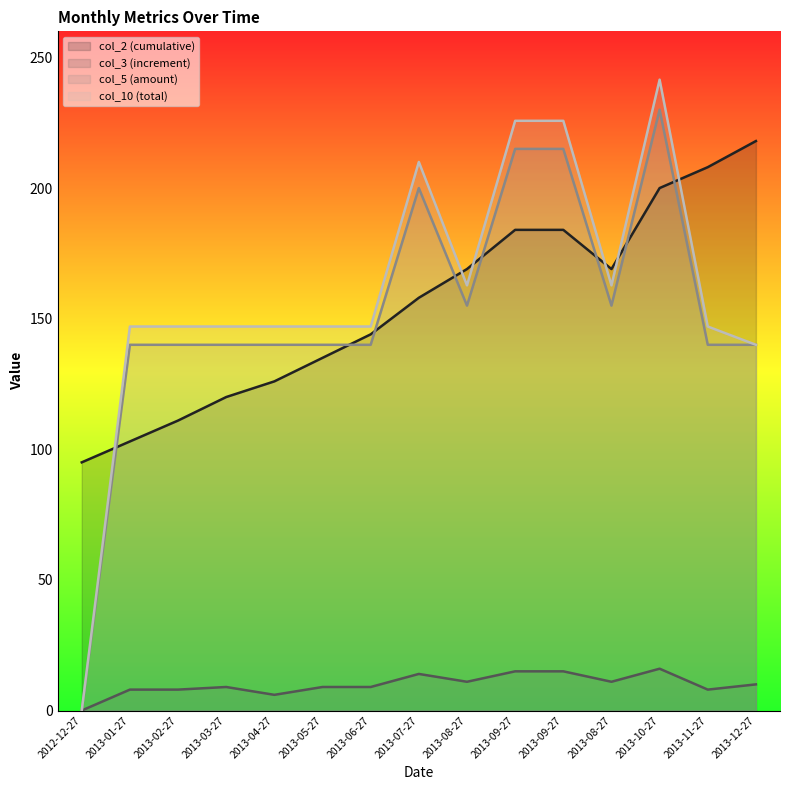

The col_5 series shows 155.0 at 2013-08-27. True or false?

True